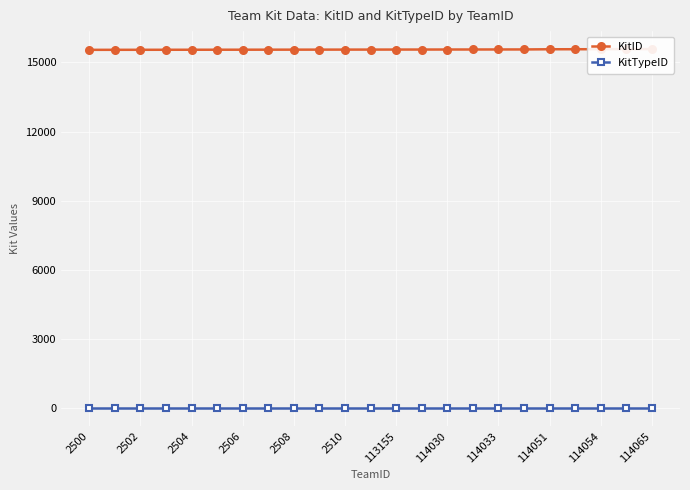

Does the chart display data point markers on the line(s)?

Yes